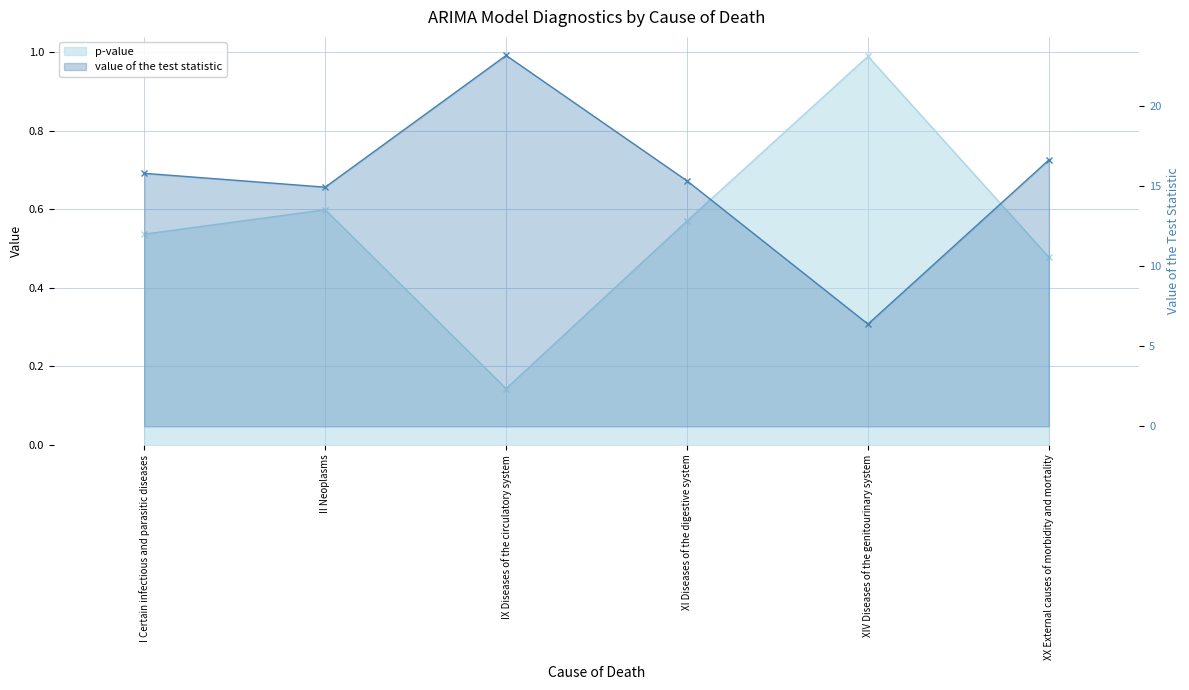

What is the total value across all series at XX External causes of morbidity and mortality?

17.1